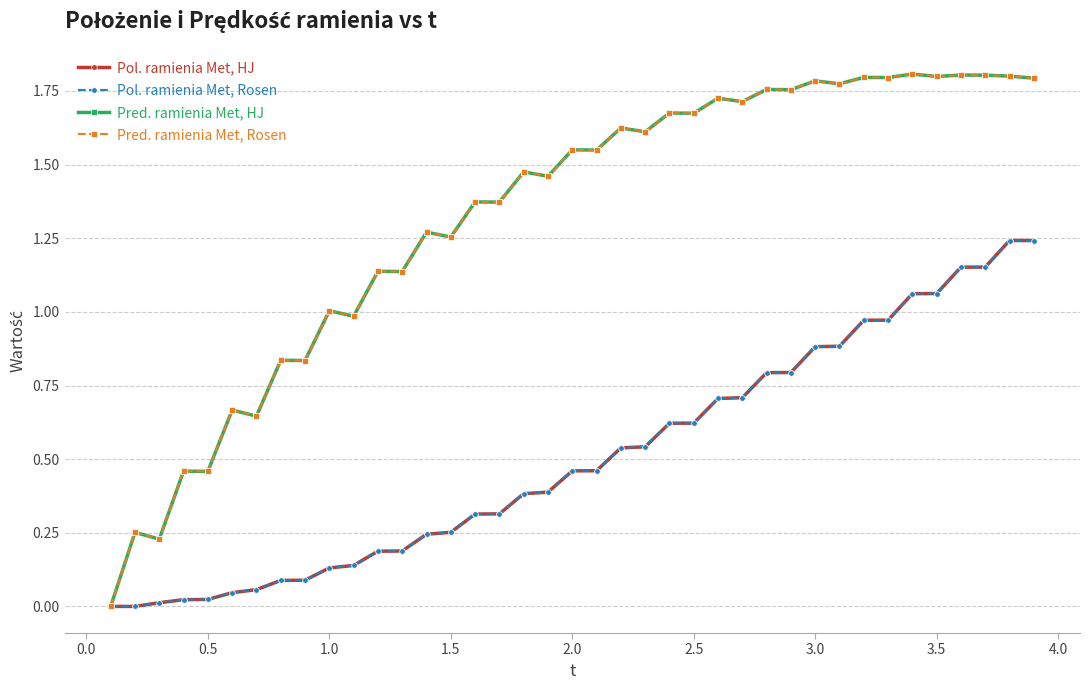

Does the chart have visible grid lines?

Yes